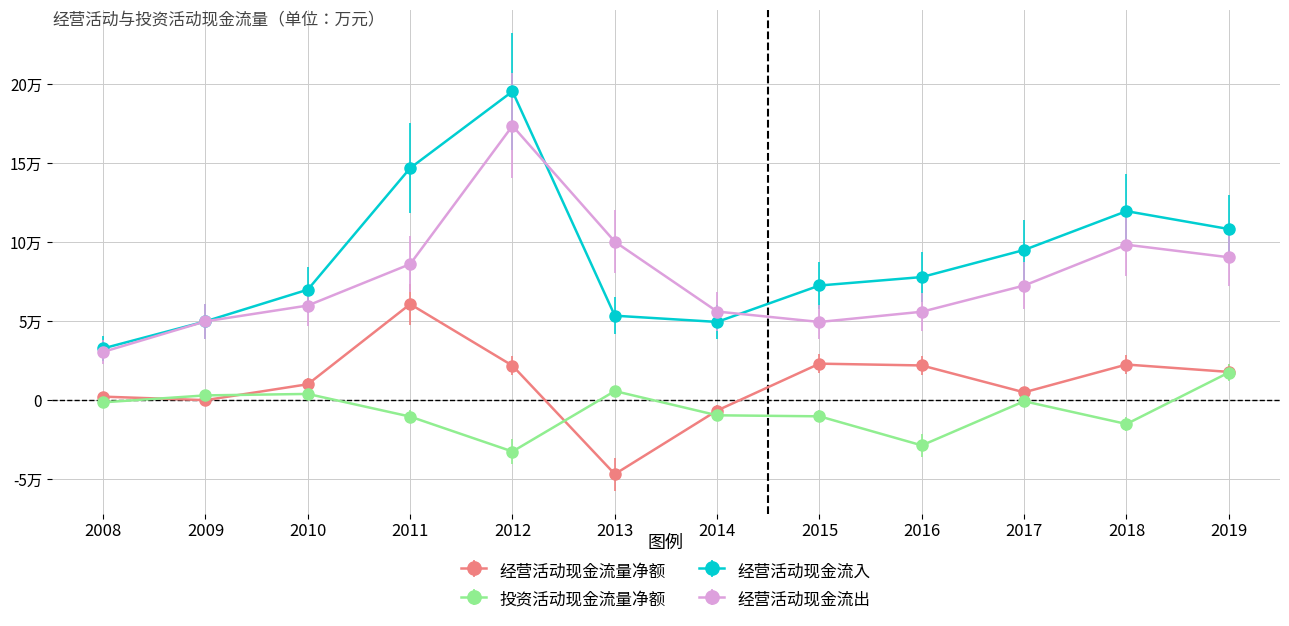

Is this an area chart (filled region under the line)?

No